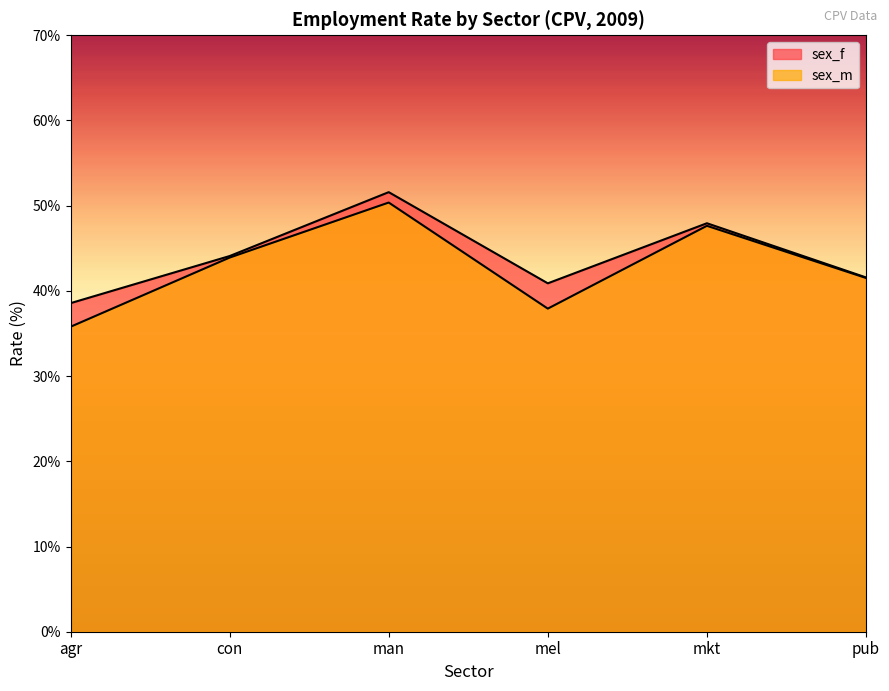

Is it true that sex_f equals 89.9 at man?

False